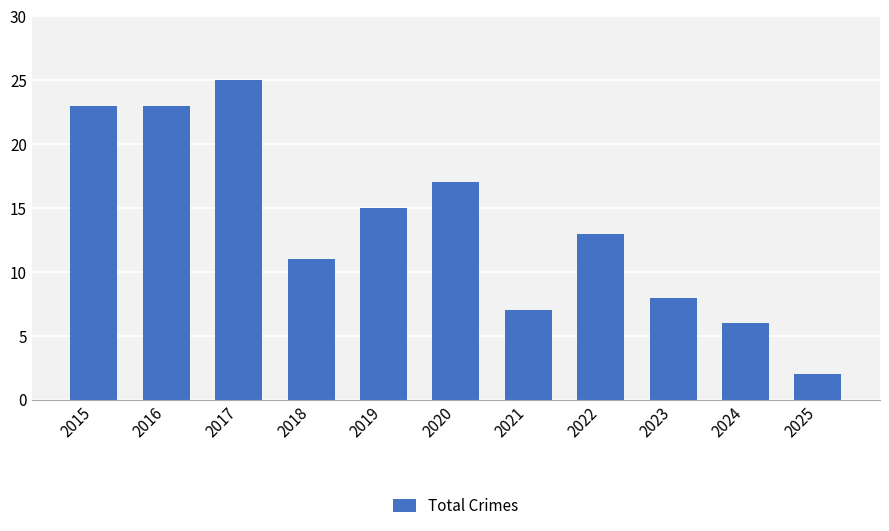

Approximately how many times larger is the value at 2018 compared to 2015?

0.5